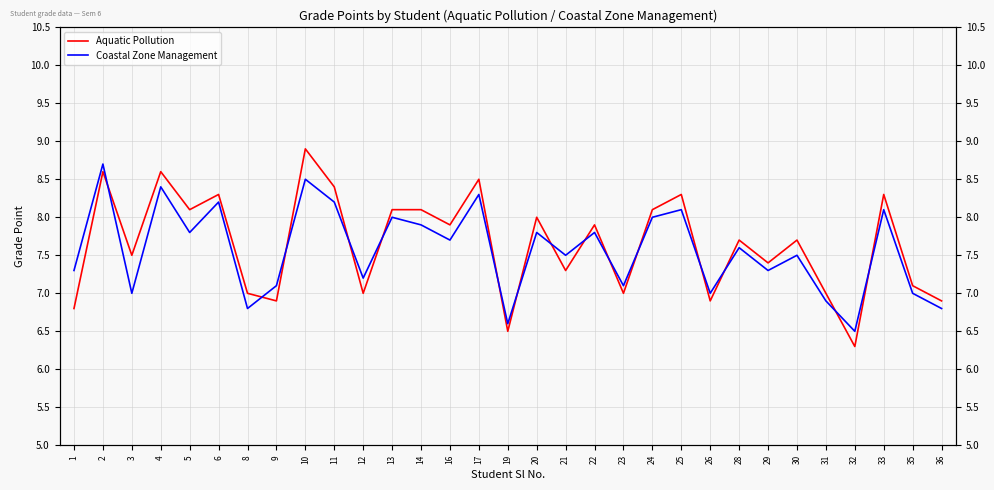

The Aquatic Pollution series shows 7.3 at 21. True or false?

True